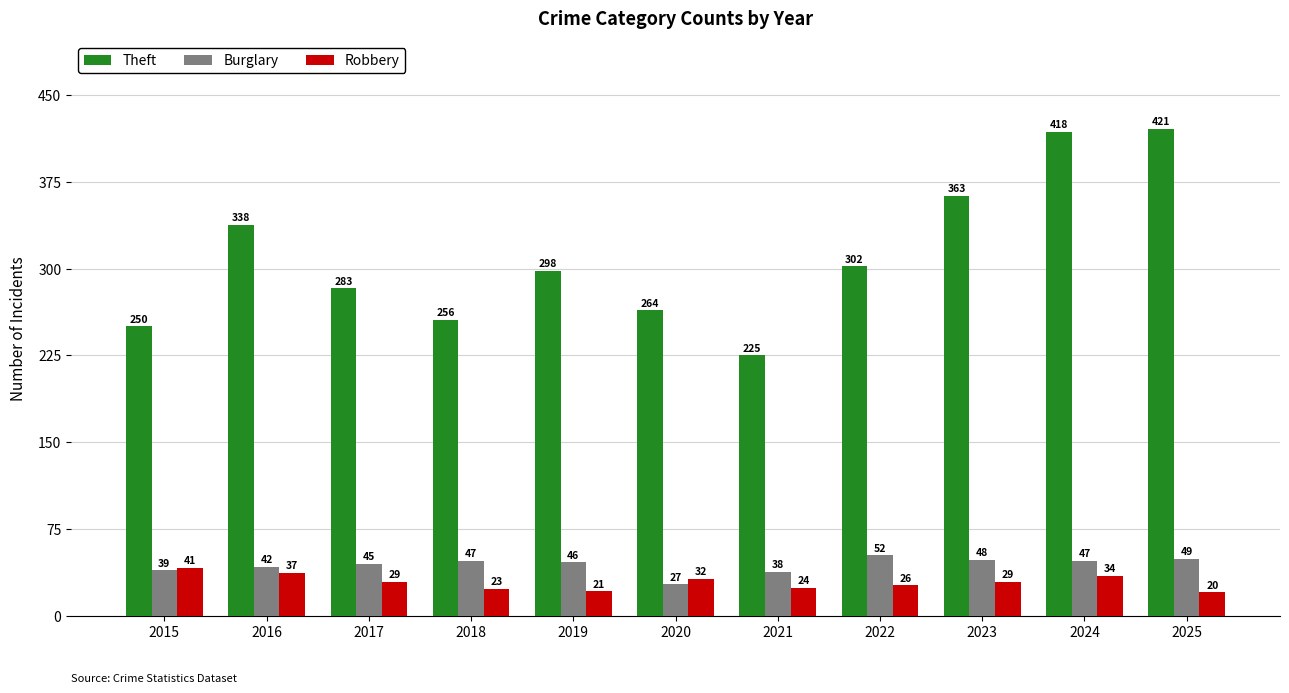

What is the maximum value shown in the chart?

421